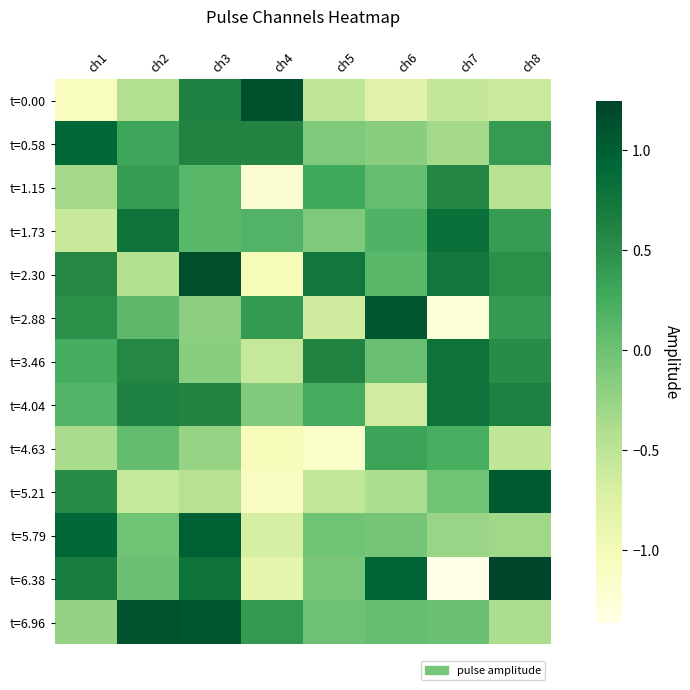

Which has a higher value, ch8 or ch1?

ch8